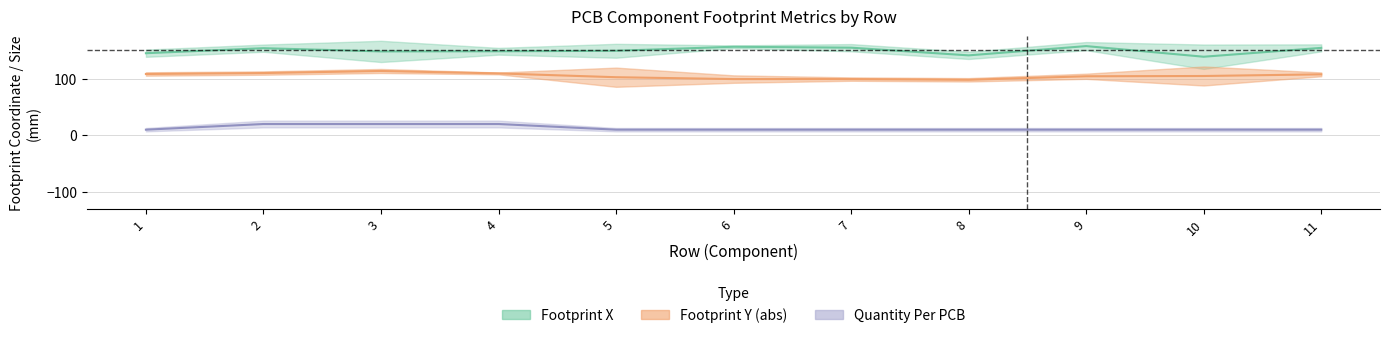

Reading left to right, extract all data points from this chart.

Footprint X: 145.3	154.2	148.5	148.8	149.6	156.8	155.1	141.5	157.9	139.1	154.8
Footprint Y: 108.6	110.2	113.9	109.6	102.8	99.5	99.5	98.3	104.5	105.0	107.9
Quantity Per PCB: 10.0	20.0	20.0	20.0	10.0	10.0	10.0	10.0	10.0	10.0	10.0